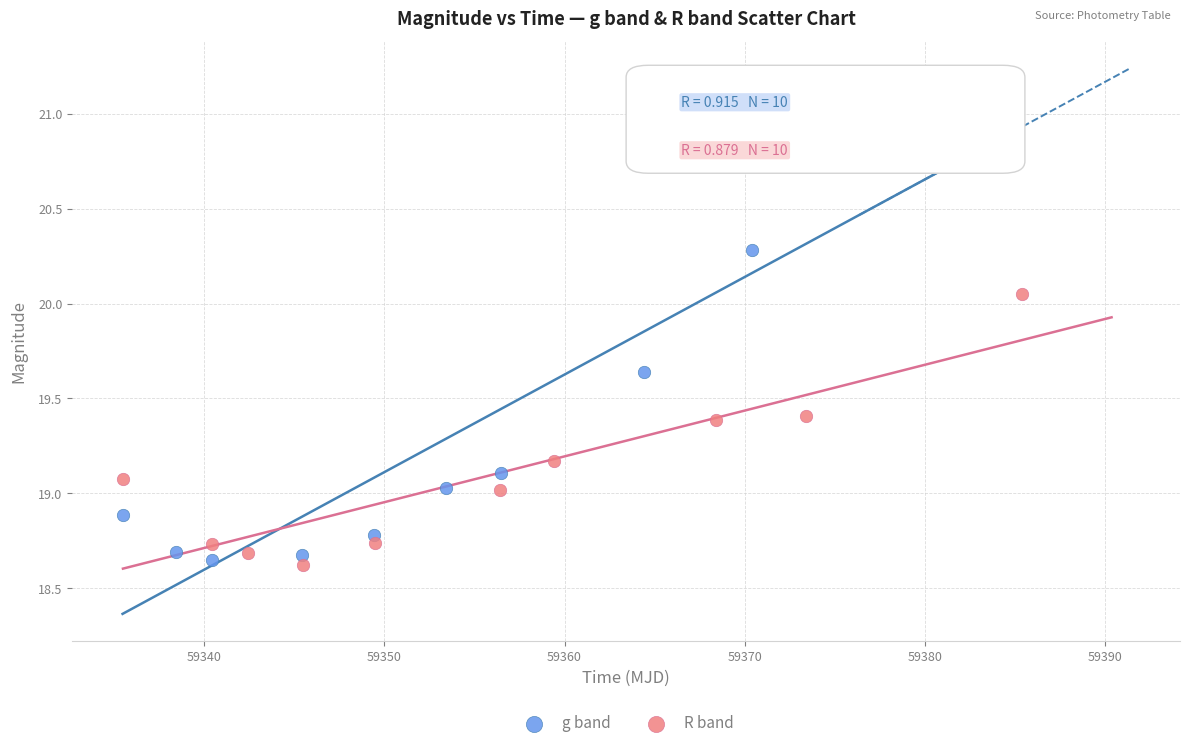

What are all the series names shown in the legend?

g band, R band